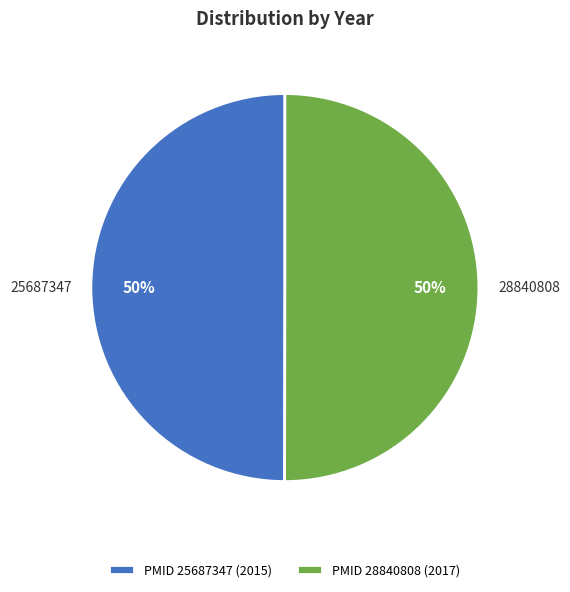

To the nearest percent, what portion does 25687347 represent?

50%